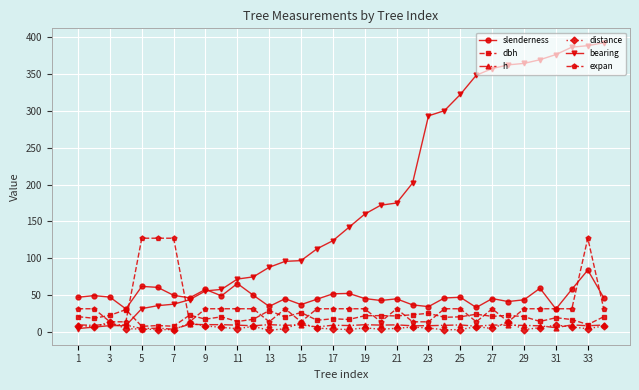

How many data points in expan are less than 31?

10